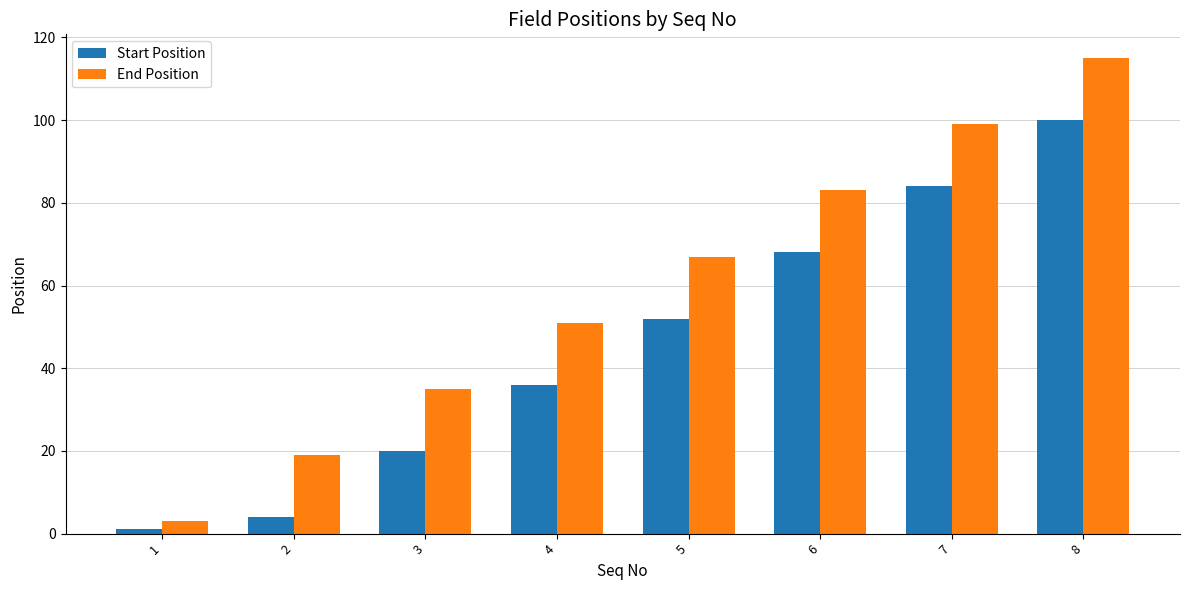

Rank the series by their average value, from highest to lowest.

End Position, Start Position